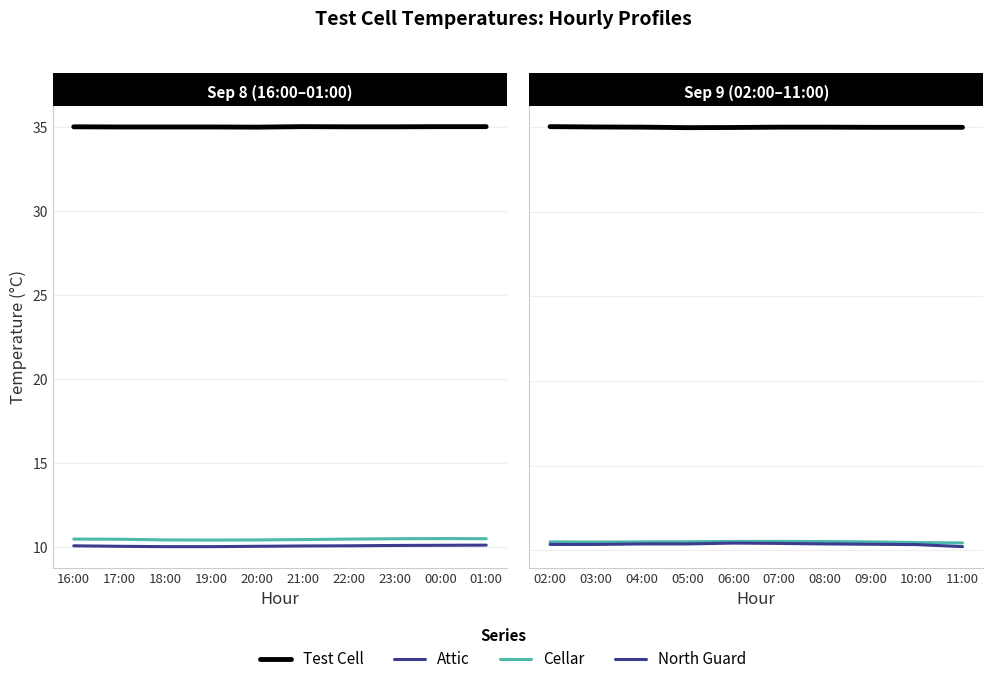

The value of Attic at 19:00 is 17.1. True or false?

False